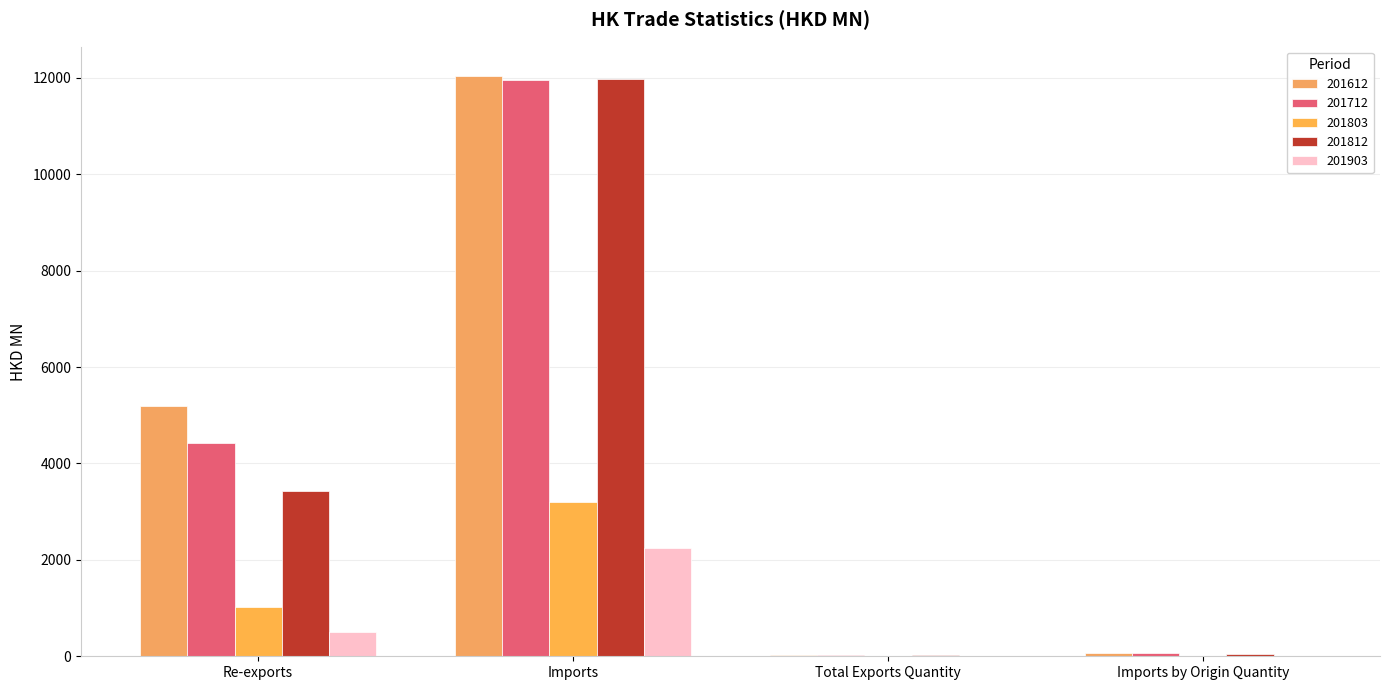

Does the chart contain stacked bars?

No